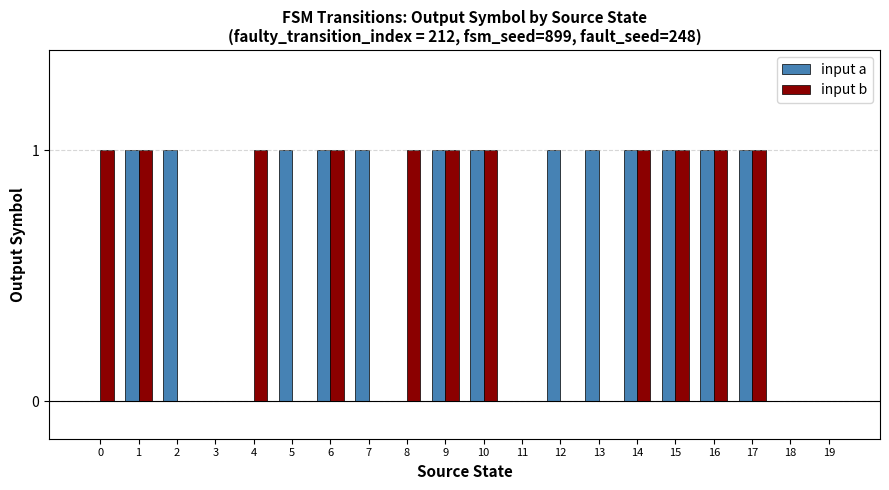

What are all the series names shown in the legend?

input a, input b